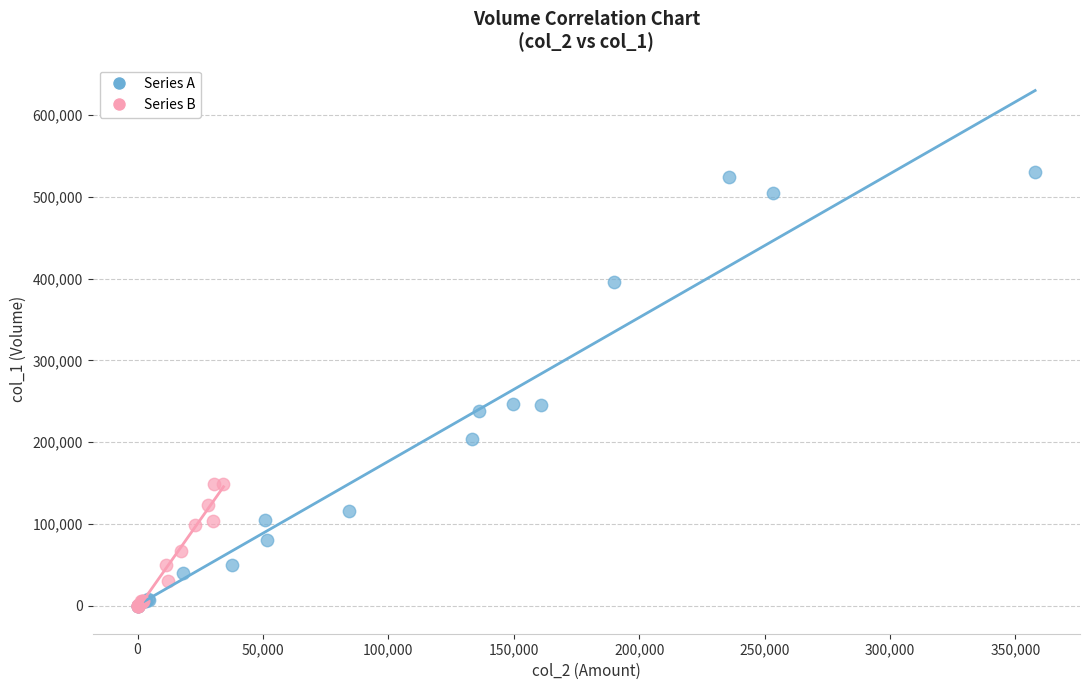

Which series contains the highest Y value?

Series A